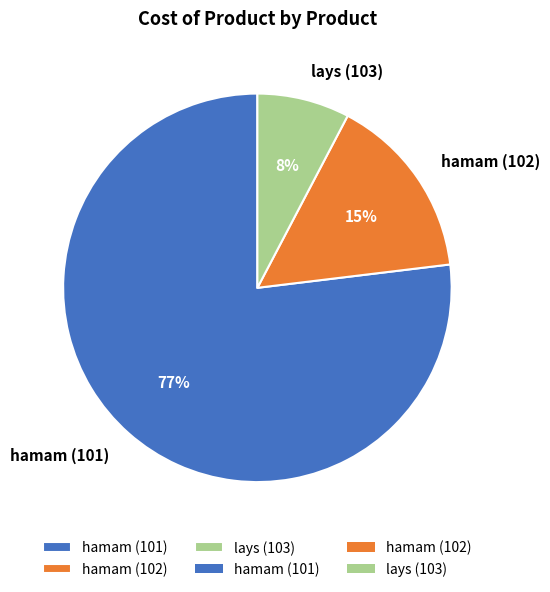

Rank the categories by value from highest to lowest.

hamam (101), hamam (102), lays (103)